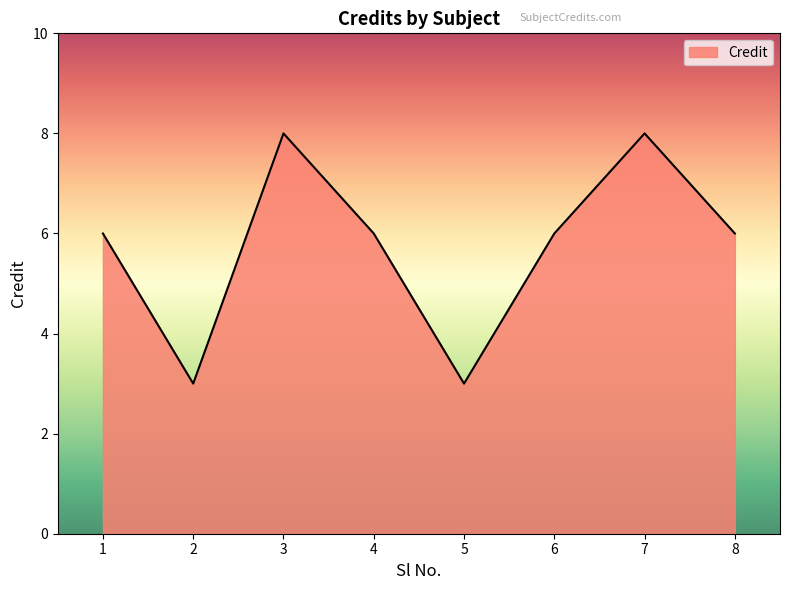

Count the values in the range 6 to 8.

6